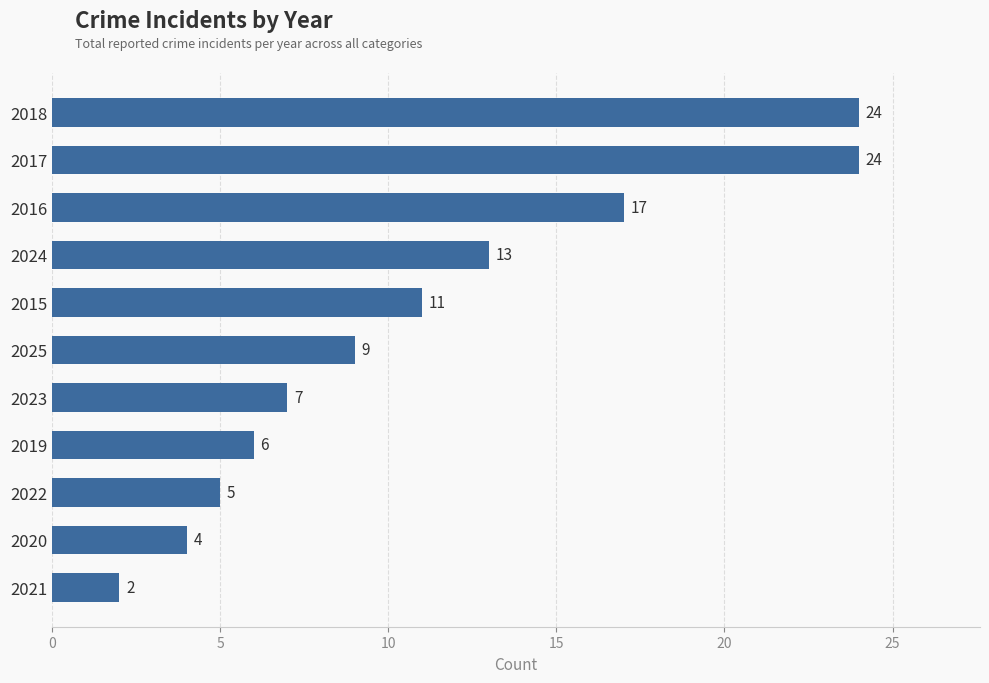

What is the difference between the maximum and minimum values?

22